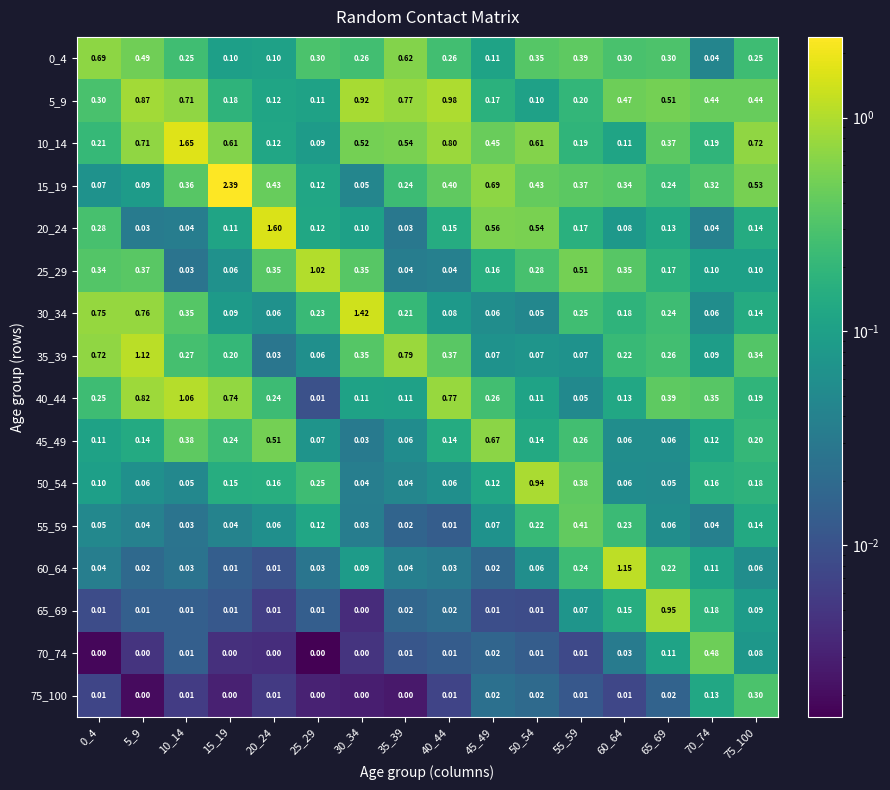

Is the value of 45_49 at 10_14 greater than the value of 60_64 at 50_54?

Yes